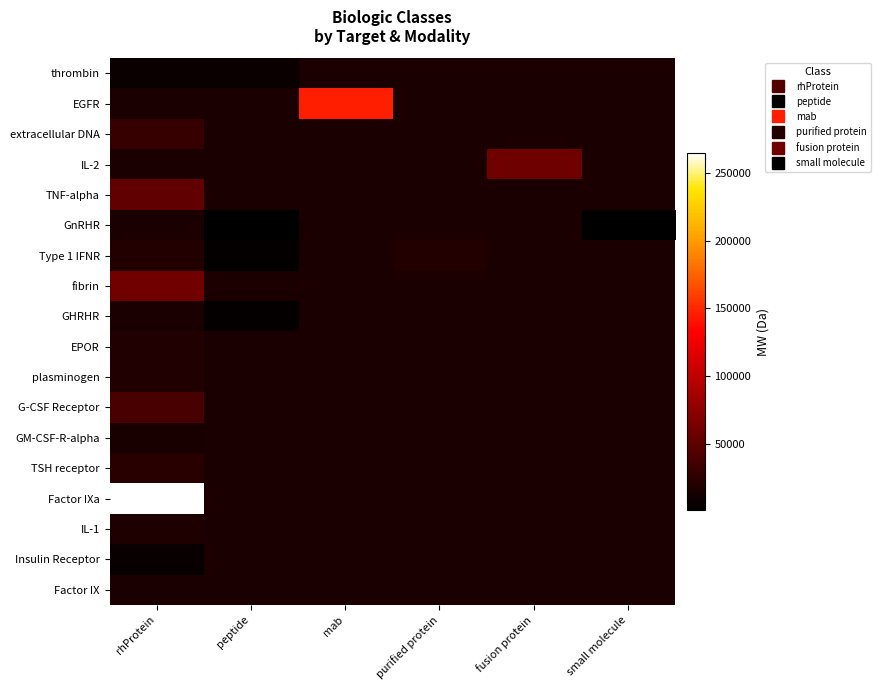

At how many categories does at least one series exceed 248016?

1